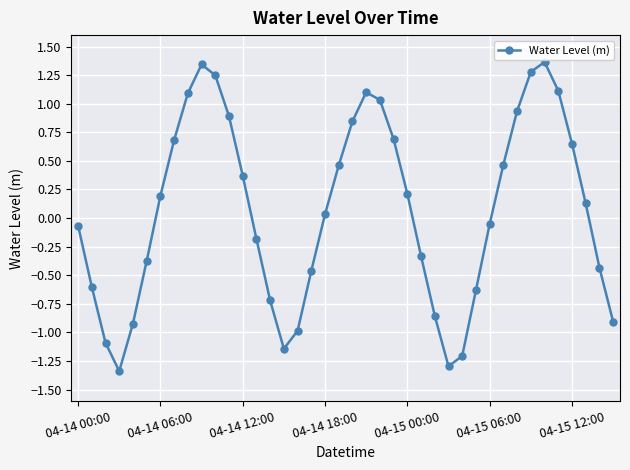

What is the difference between the maximum and minimum values?

2.7